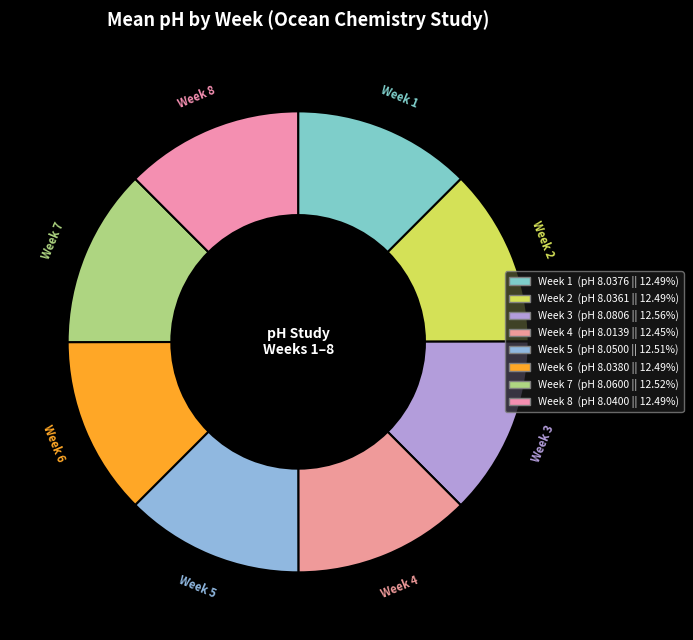

Is there a majority slice in this chart?

No